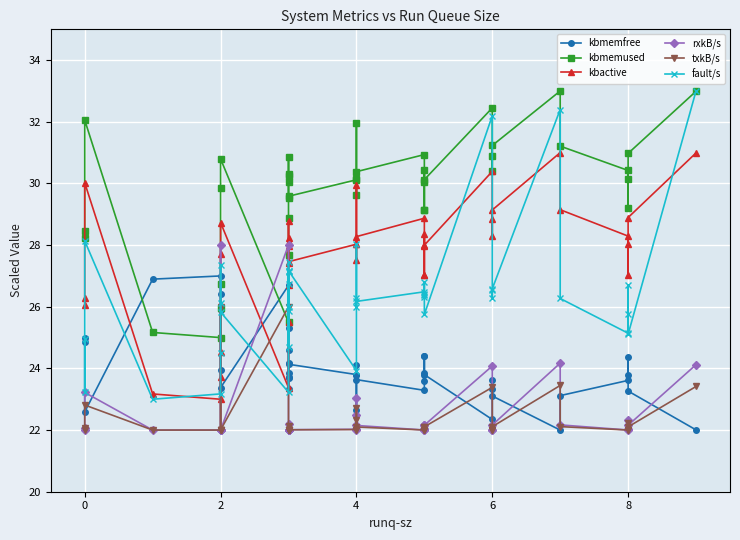

What are all the series names shown in the legend?

kbmemfree, kbmemused, kbactive, rxkB/s, txkB/s, fault/s